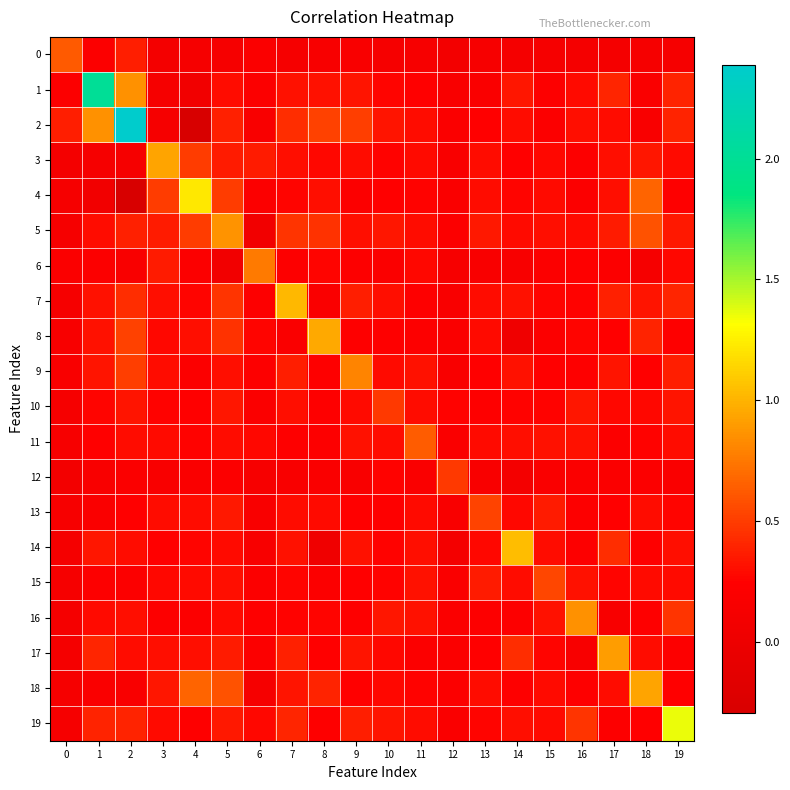

What is the maximum value shown in the chart?

2.4